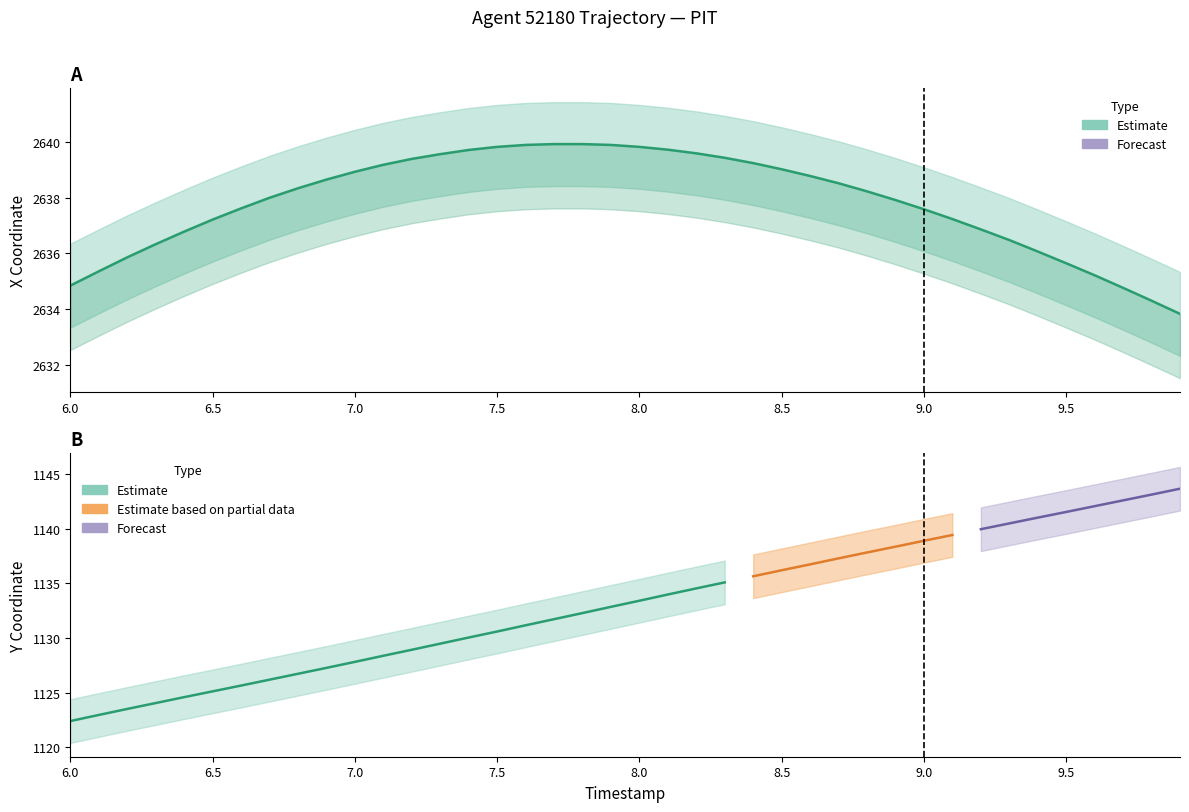

What is the sum of all values?

105513.2